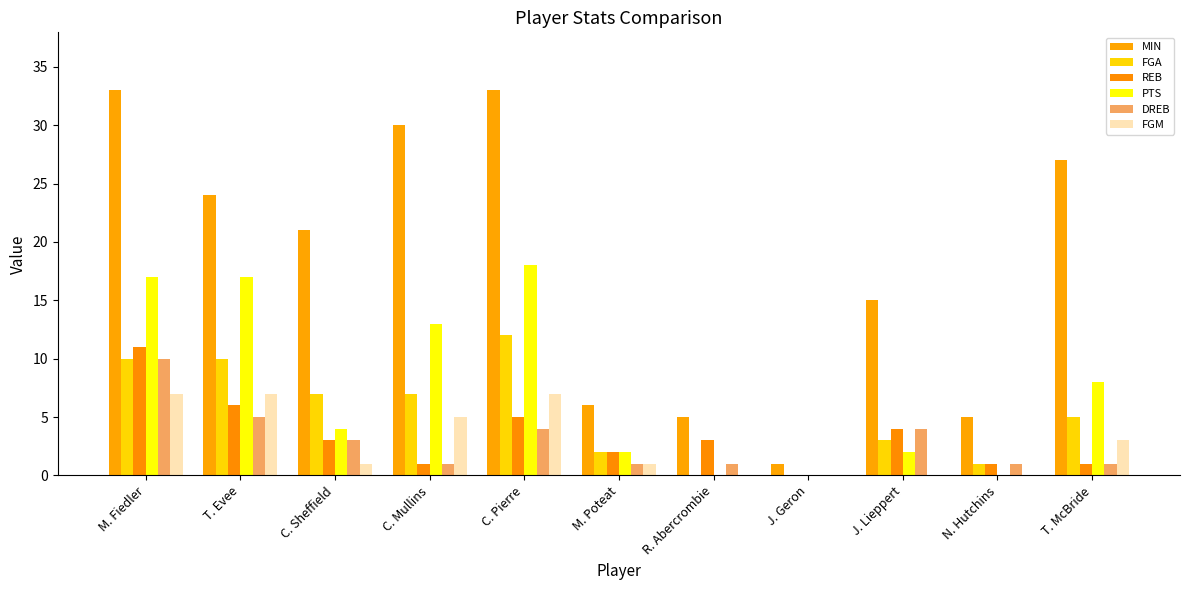

The value of DREB at C. Pierre is 2. True or false?

False